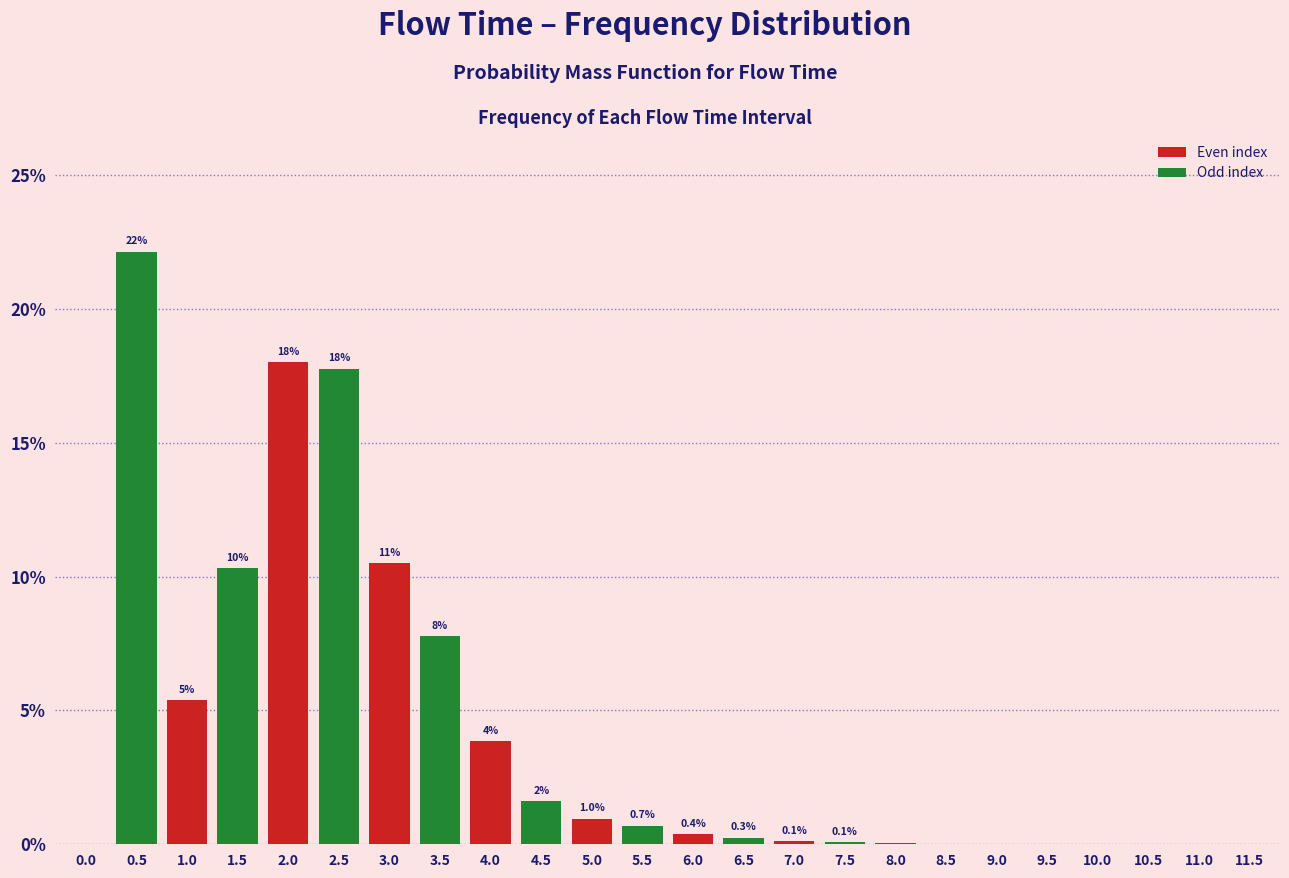

Are the bars horizontal?

No